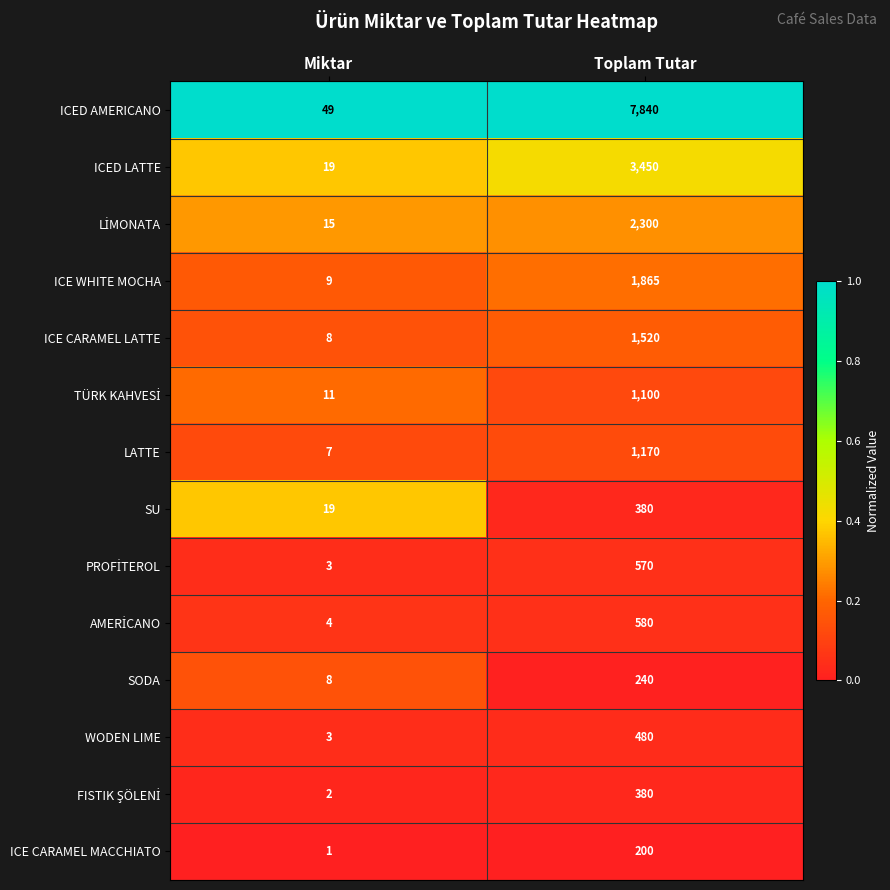

Which series has the largest range (max minus min)?

ICED AMERICANO